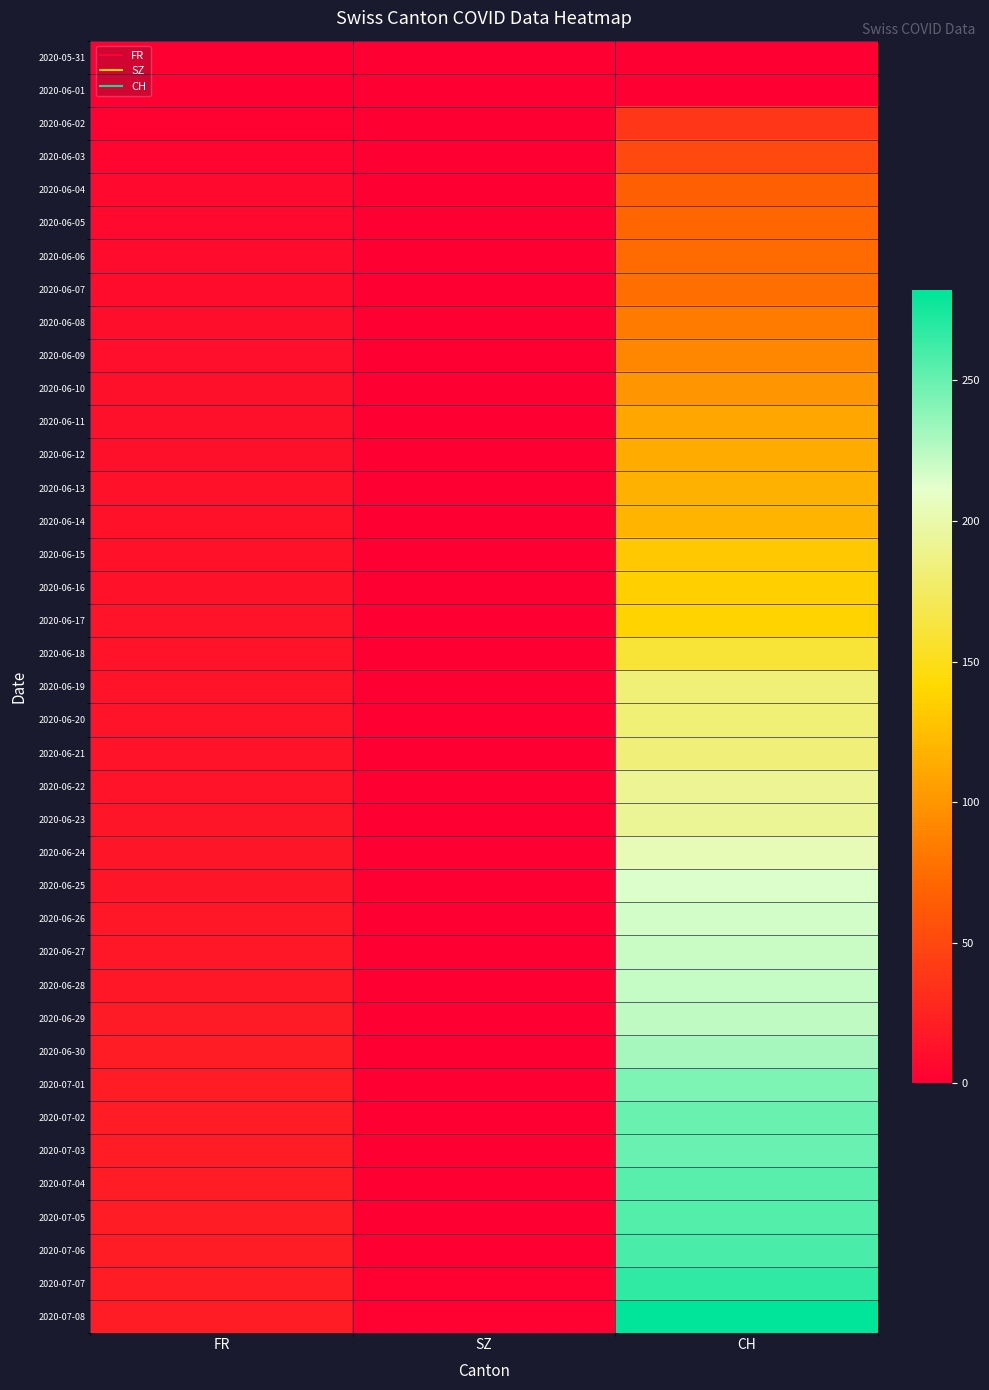

How many distinct data groups are displayed?

39